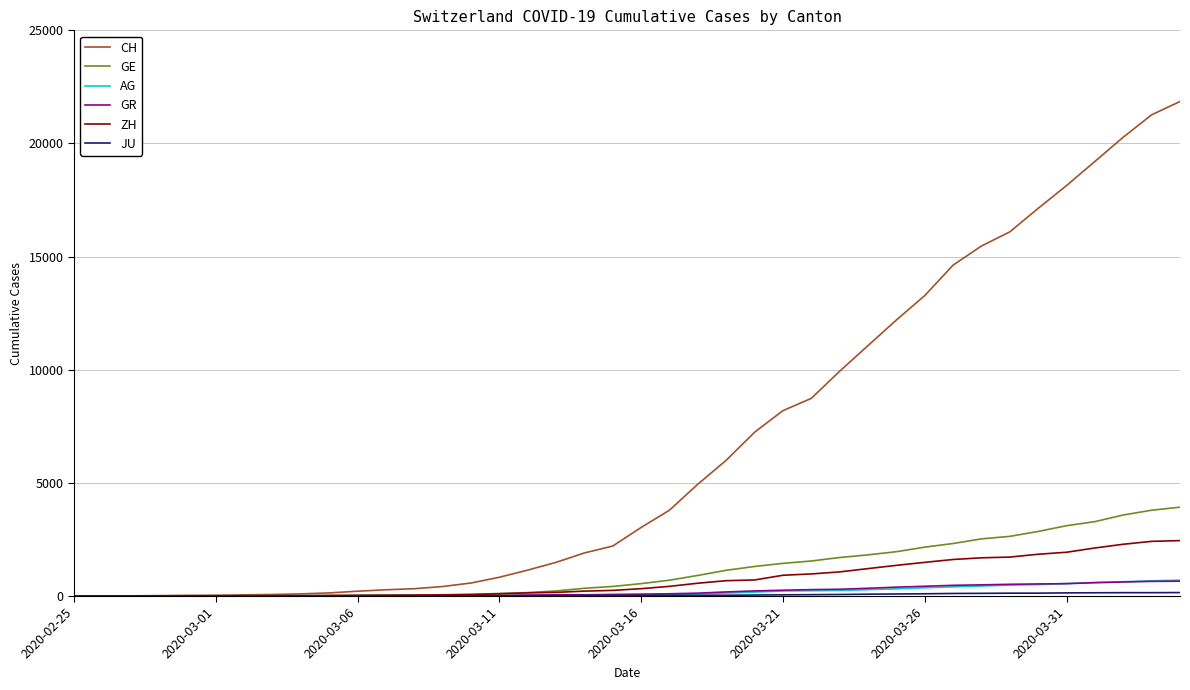

What is the maximum value shown in the chart?

21855